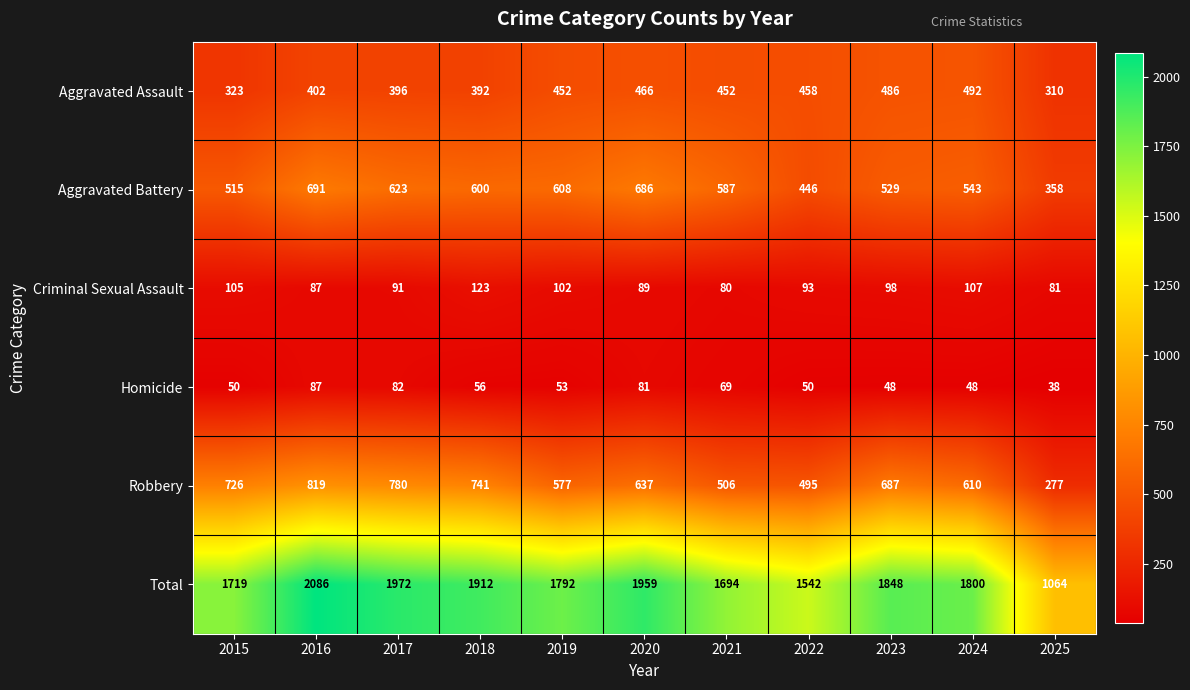

What is the average value of the Aggravated Battery series?

562